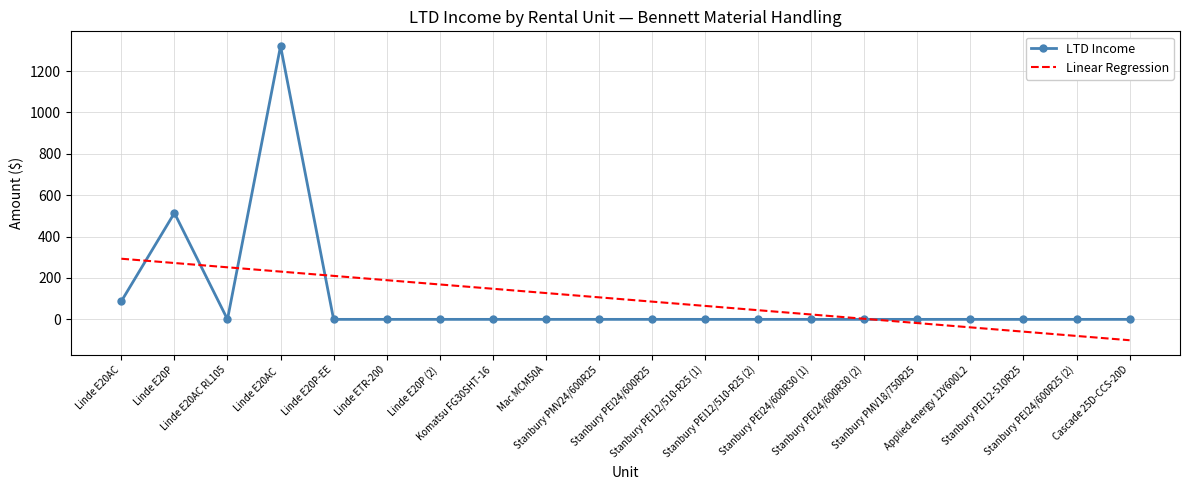

What is the sum of all Linear Regression values?

1923.1